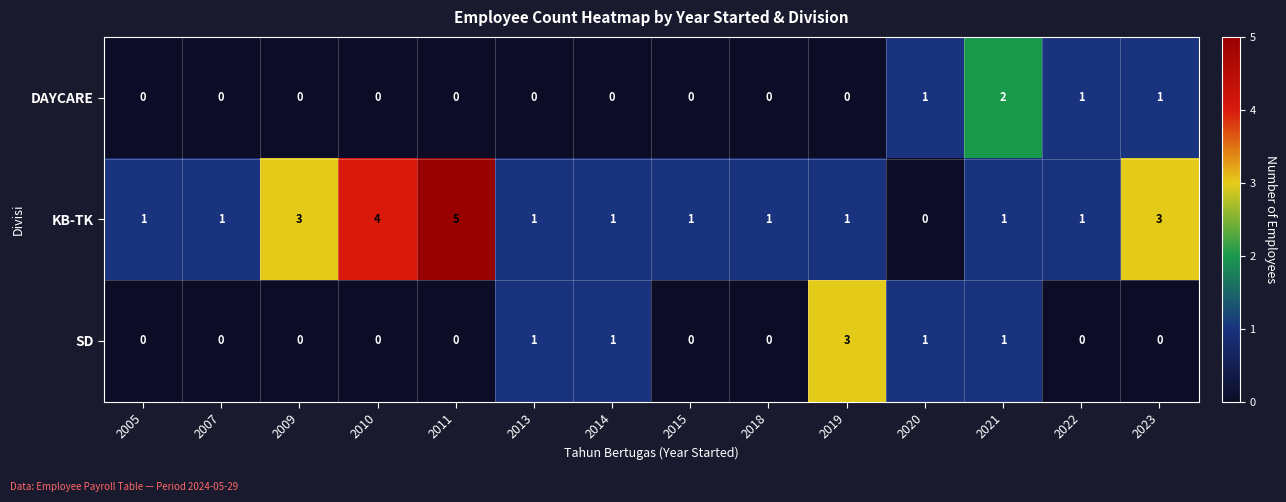

What is the total value across all series at 2010?

4